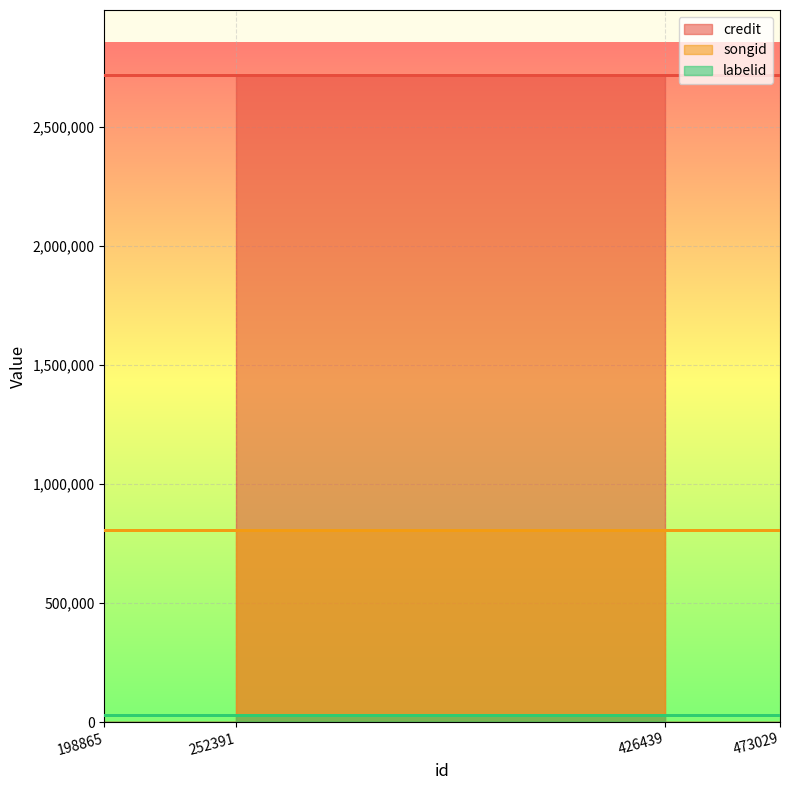

What is the spread (max minus min) of values at 473029?

2689563